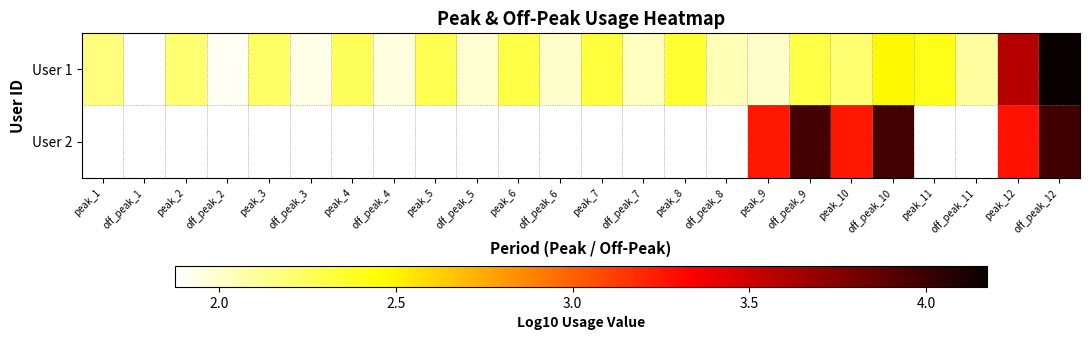

How many values in the User 1 series are below 2?

5